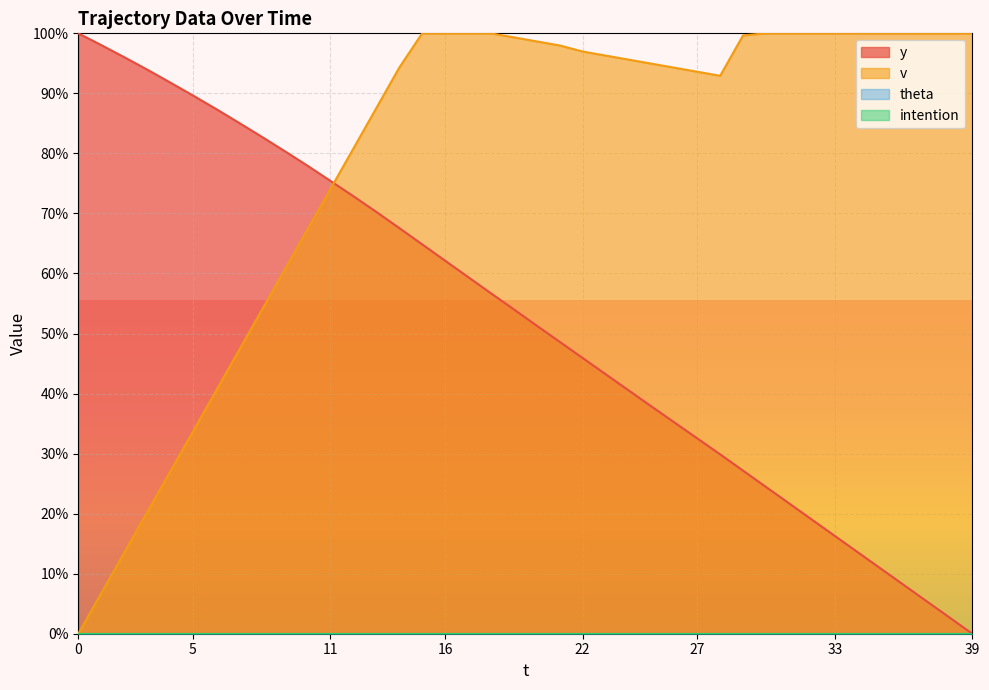

How many data points does each series have?

40